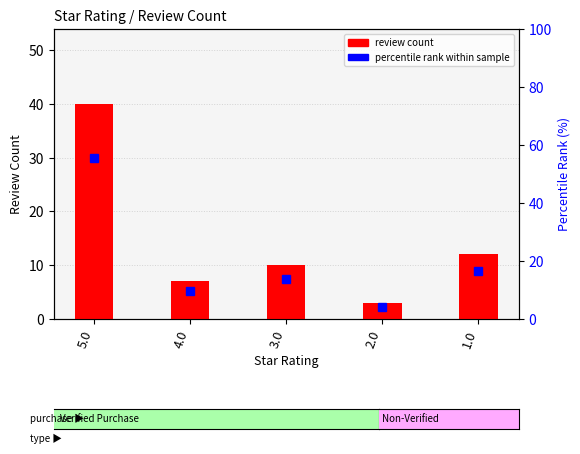

Rank the categories by review count value from highest to lowest.

5.0, 1.0, 3.0, 4.0, 2.0